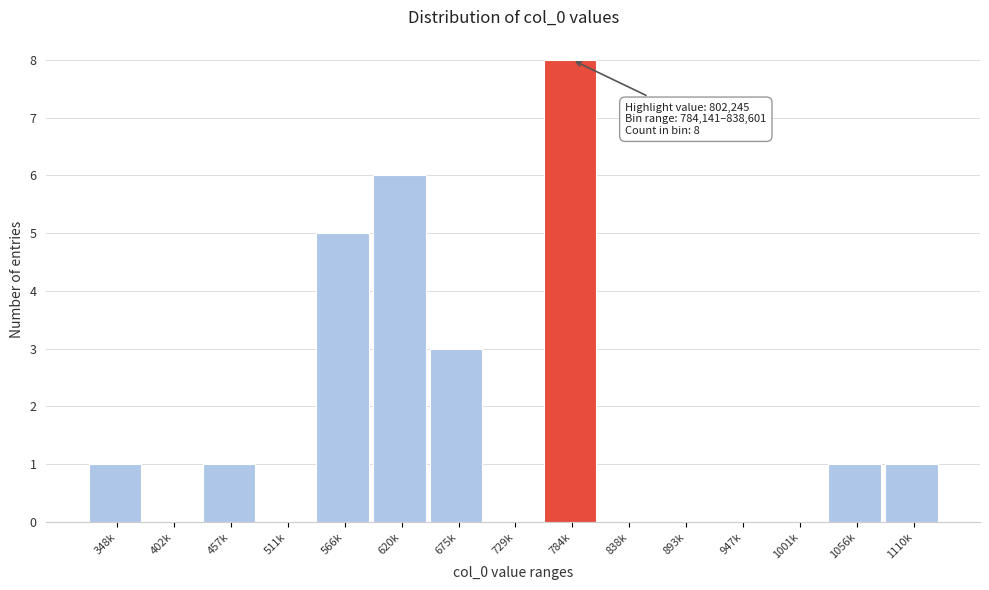

Reading left to right, what are all the values shown in this chart?

348k=1	402k=0	457k=1	511k=0	566k=5	620k=6	675k=3	729k=0	784k=8	838k=0	893k=0	947k=0	1001k=0	1056k=1	1110k=1